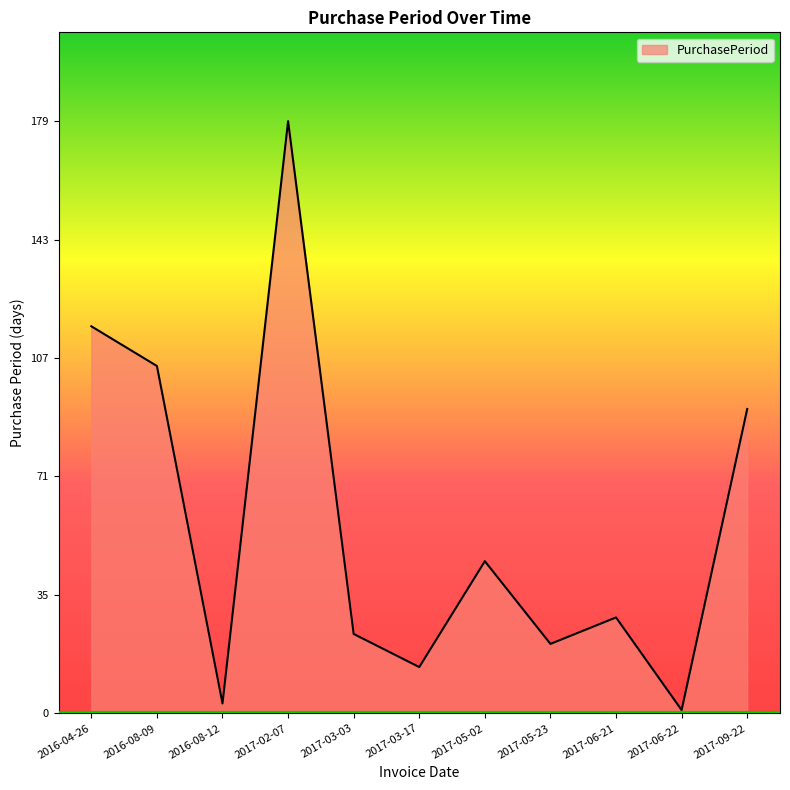

How many values are below 29?

5